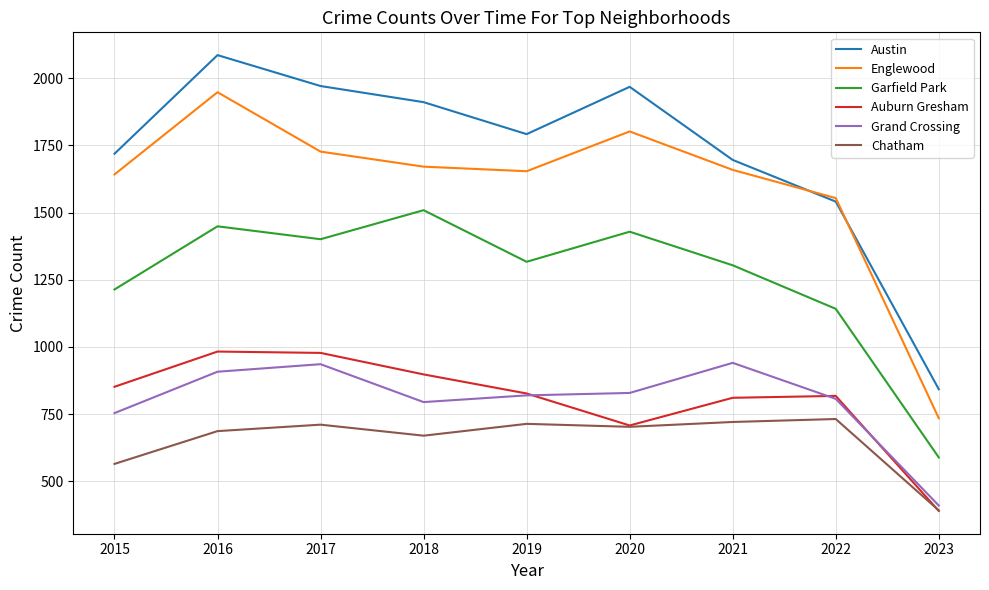

What is the spread (max minus min) of values at 2017?

1260